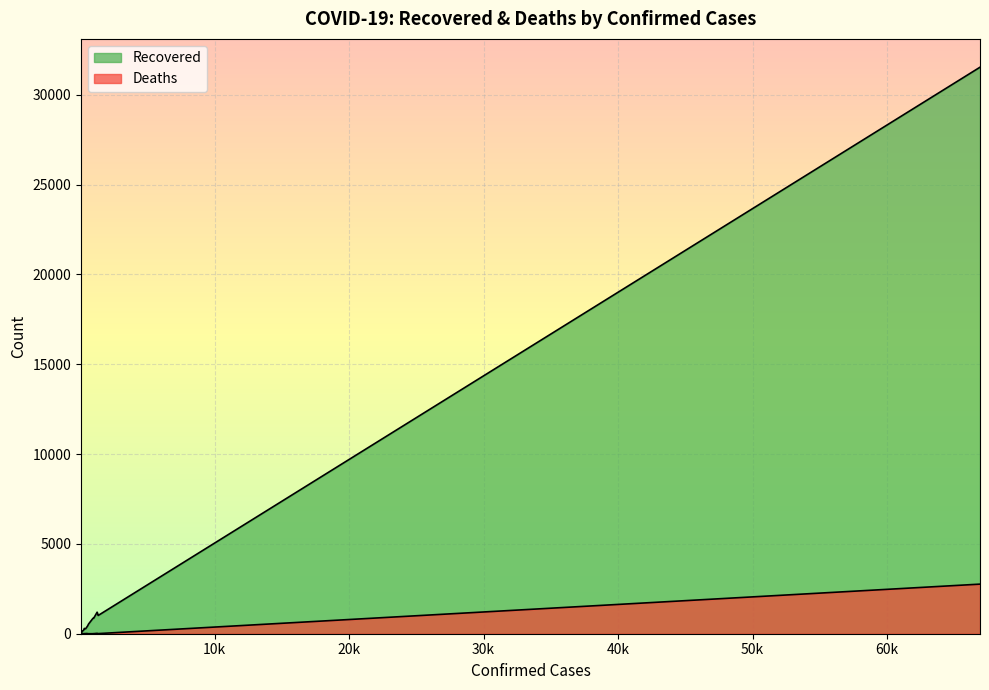

What are all the series names shown in the legend?

Recovered, Deaths